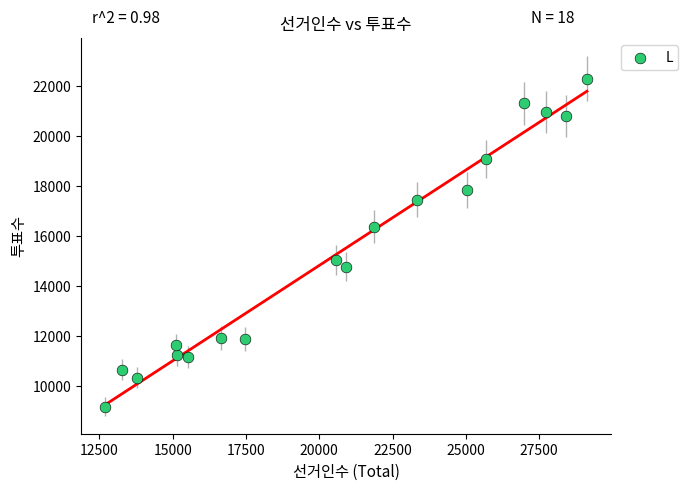

What is the range of Y values (max minus min)?

13113